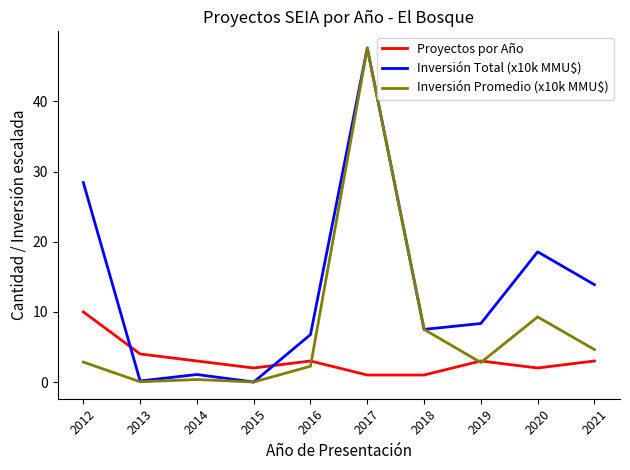

How many interior local peaks does the Inversión Total (x10k MMU$) series have?

3